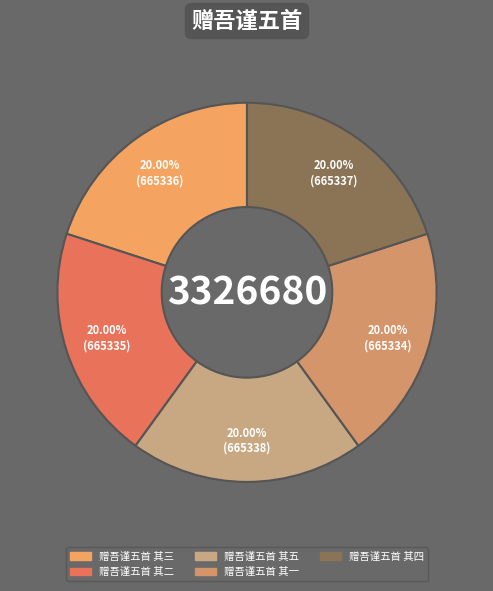

What is the ratio of the value at 赠吾谨五首 其四 to the value at 赠吾谨五首 其五?

1.0